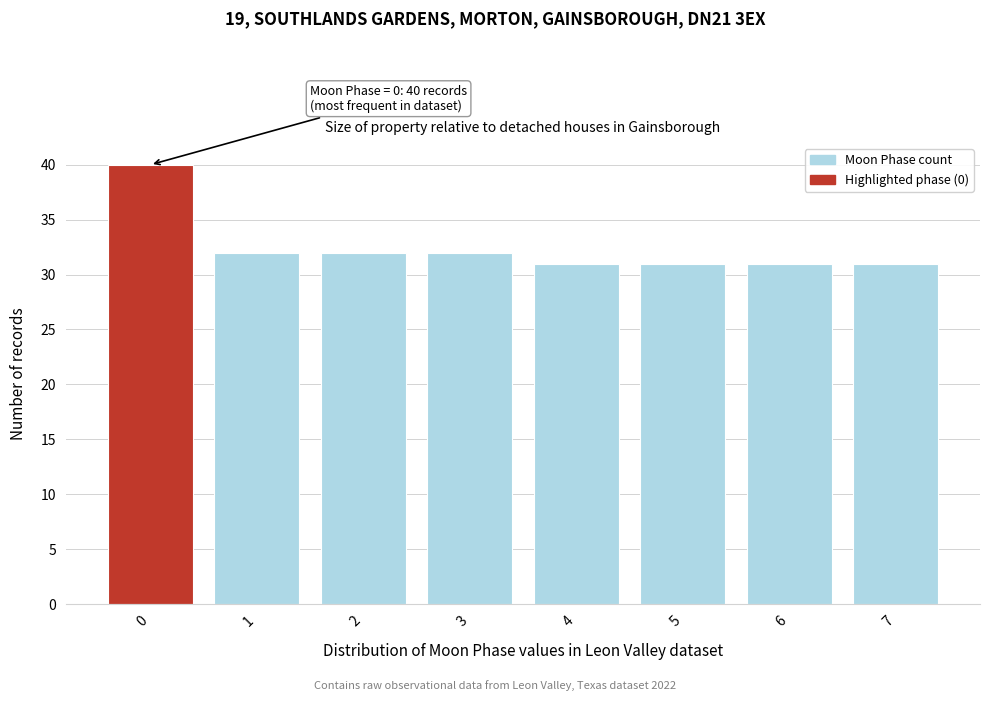

Reading left to right, transcribe all the data shown in this chart.

0=40	1=32	2=32	3=32	4=31	5=31	6=31	7=31